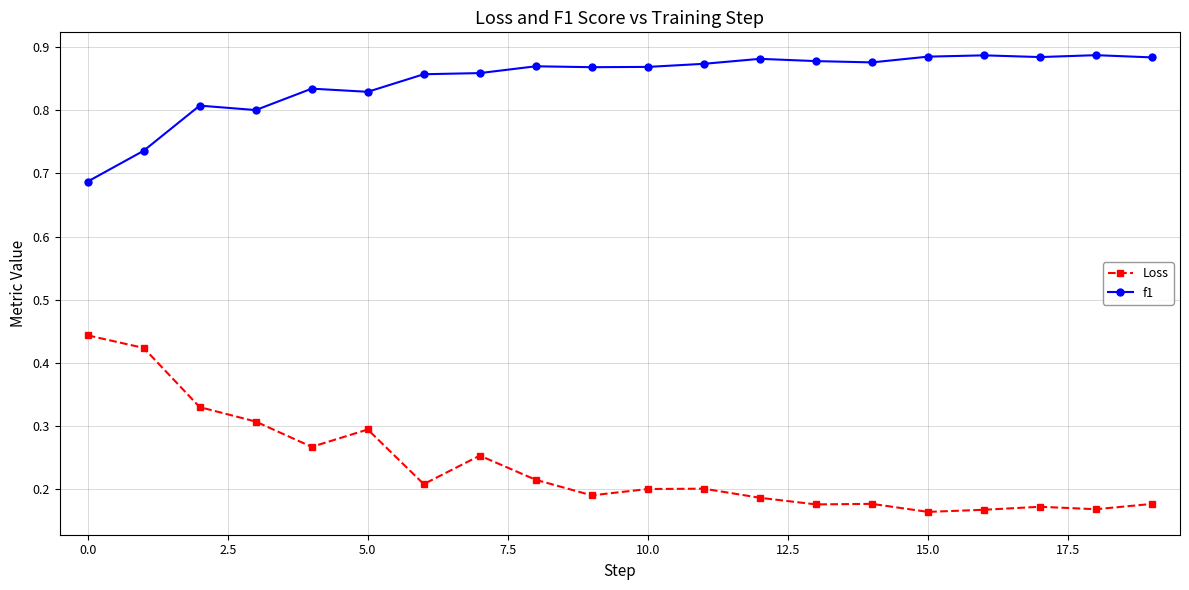

Rank the series by their maximum value, from lowest to highest.

Loss, f1